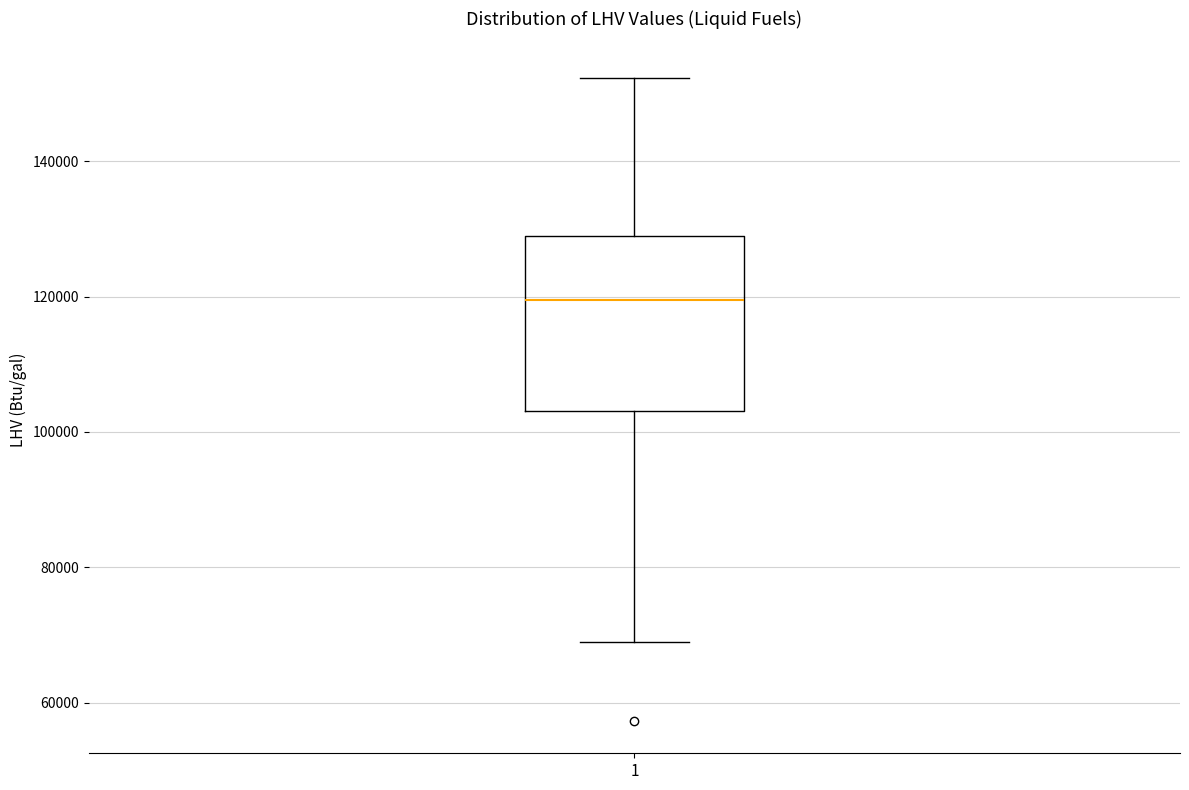

Read this box plot against the y-axis: the position of the median line, the range covered by the box, and the ends of both whiskers. The values are not printed on the chart, so give them approximately, as read against the axis.

median 120000, box 104000 to 128000, whiskers 68000 to 152000